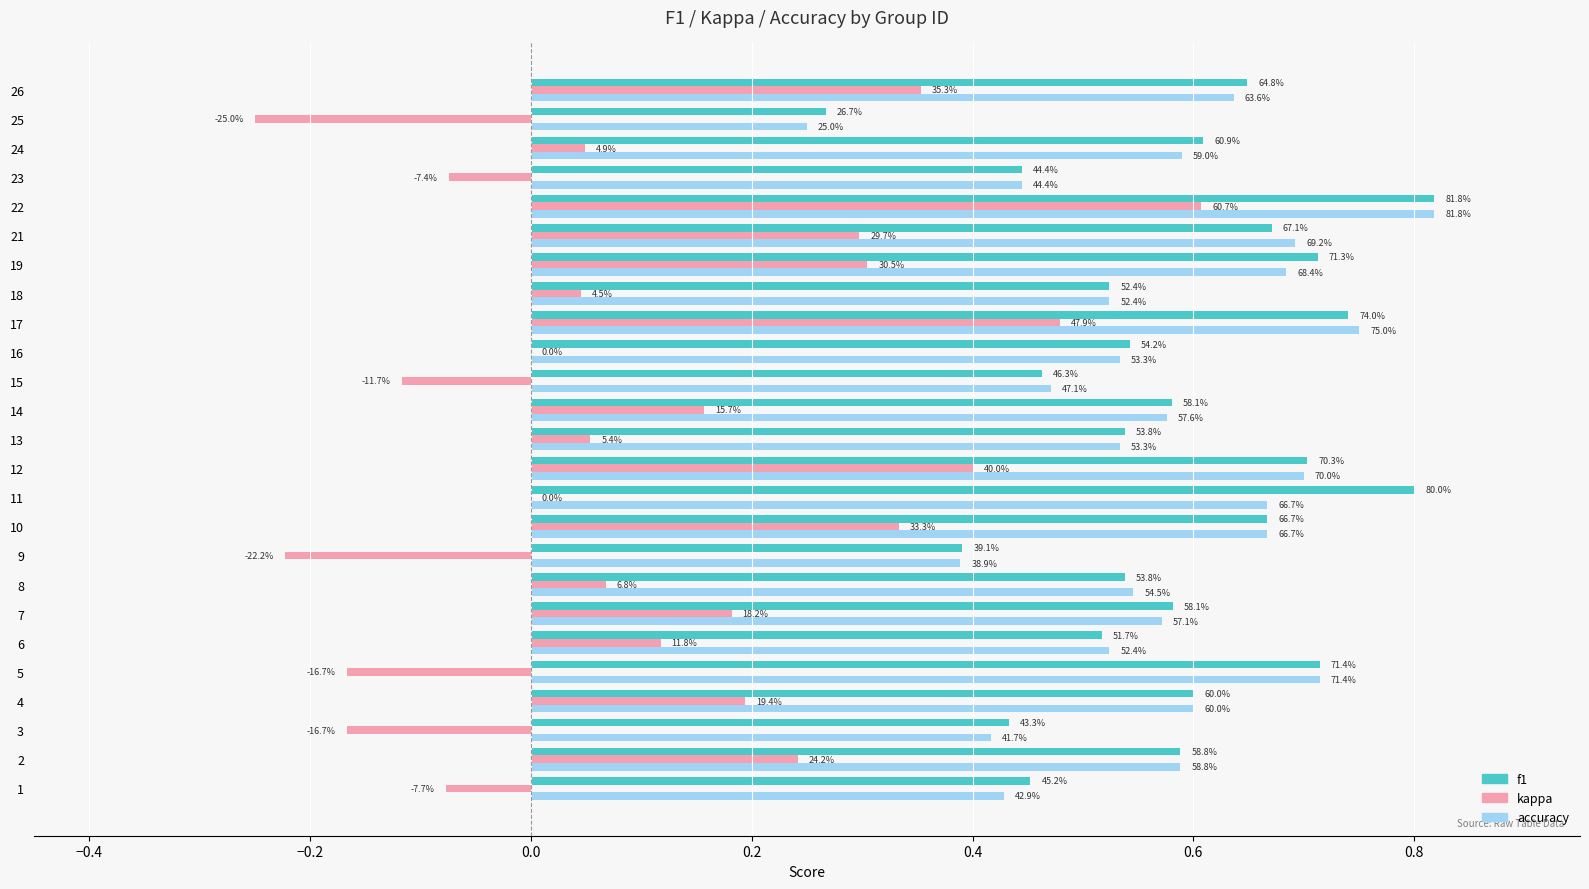

What are all the series names shown in the legend?

f1, kappa, accuracy